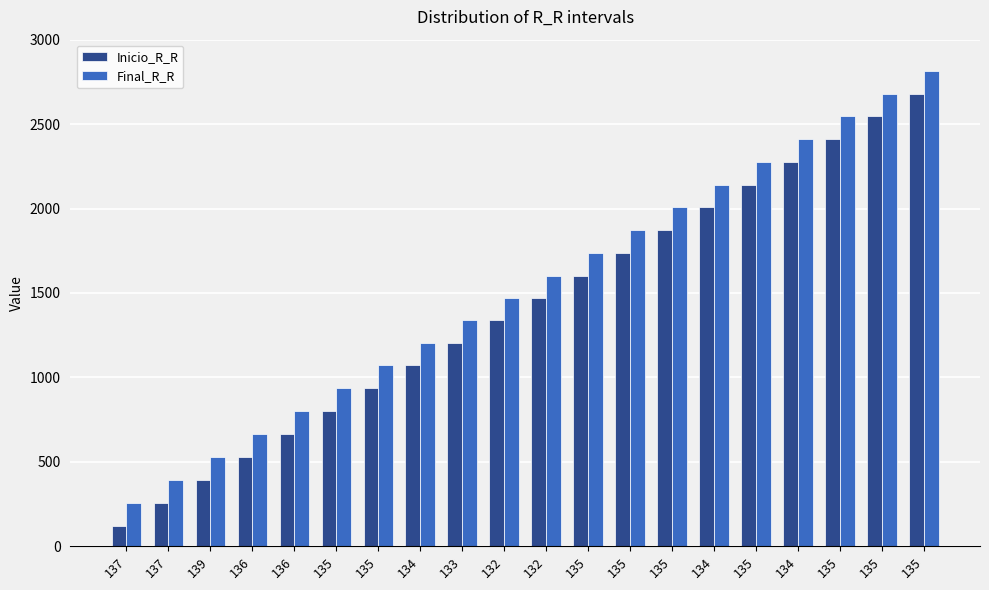

Reading left to right, list all the values displayed in this chart.

Inicio_R_R: 137=117	137=254	139=391	136=530	136=666	135=802	135=937	134=1072	133=1206	132=1339	132=1471	135=1603	135=1738	135=1873	134=2008	135=2142	134=2277	135=2411	135=2546	135=2681
Final_R_R: 137=254	137=391	139=530	136=666	136=802	135=937	135=1072	134=1206	133=1339	132=1471	132=1603	135=1738	135=1873	135=2008	134=2142	135=2277	134=2411	135=2546	135=2681	135=2816